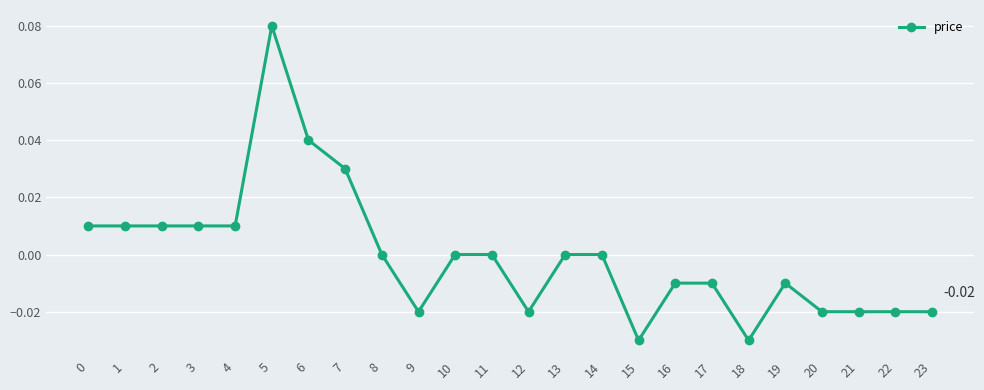

Which has a higher value, 10 or 16?

10